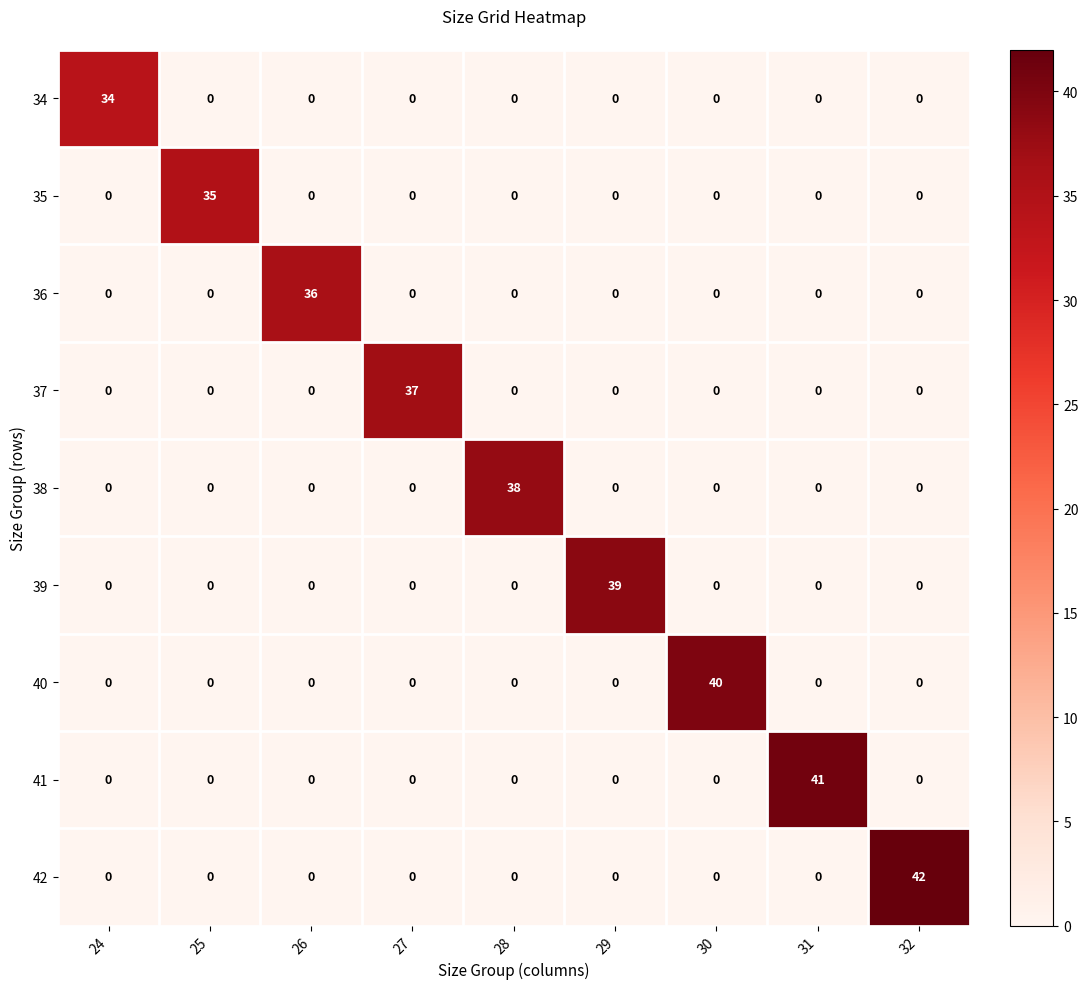

How many positive values does the 36 series have?

1